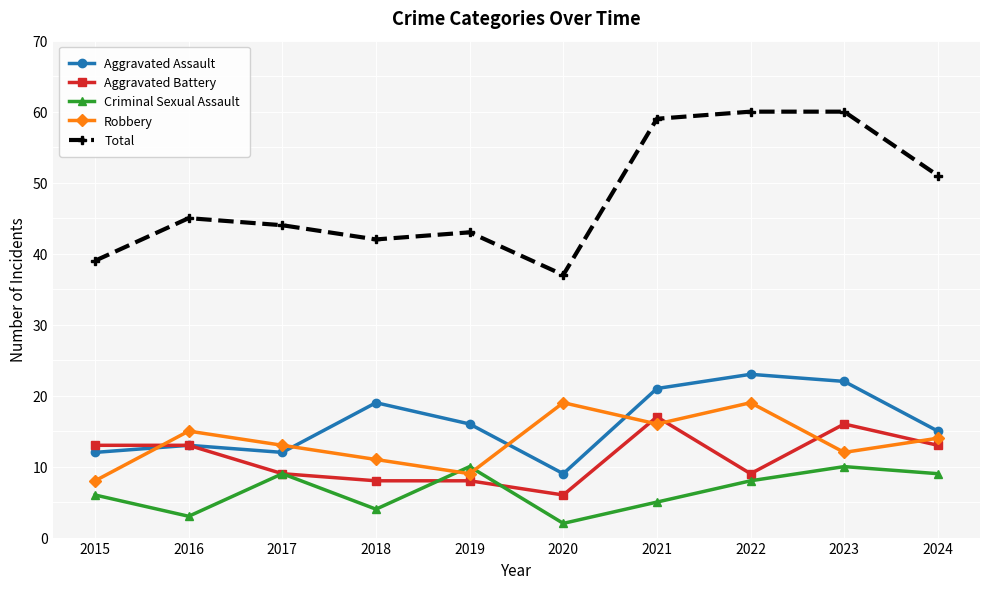

Count the number of categories in the chart.

10